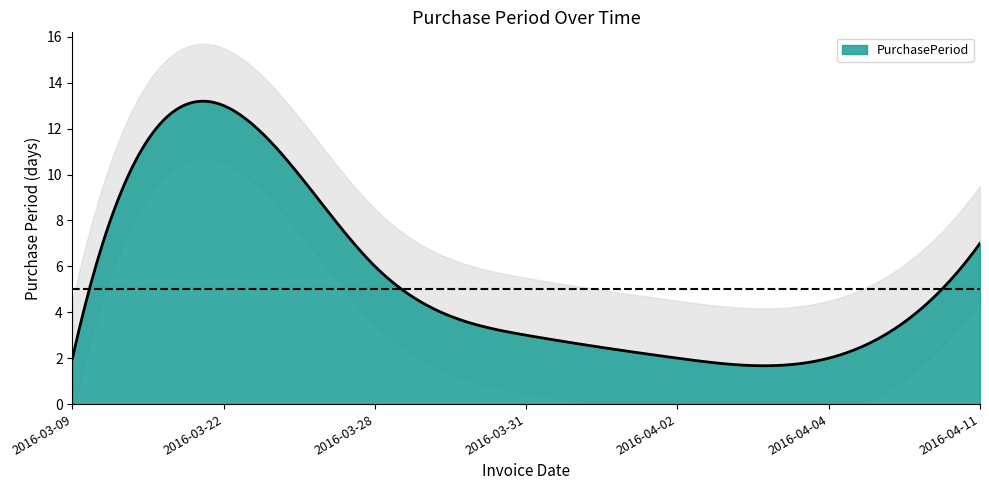

Which category has the highest value across all series?

2016-03-22